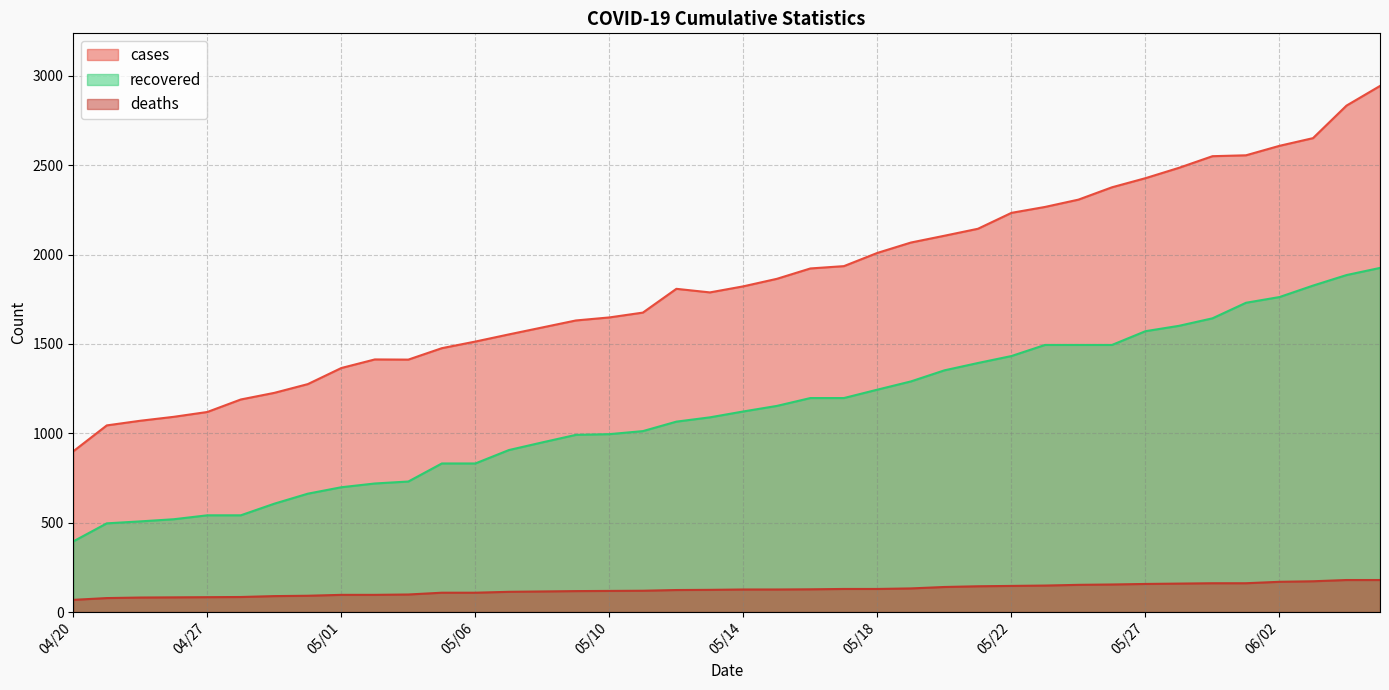

List the series in order of their peak value, highest first.

cases, recovered, deaths